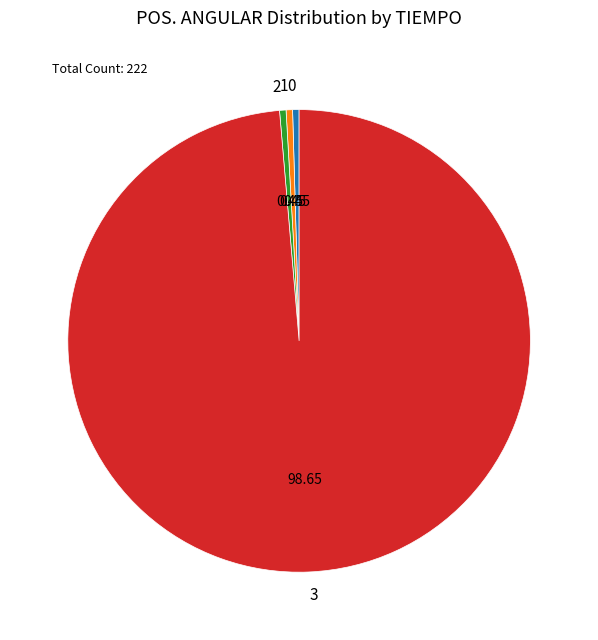

Is there a majority slice in this chart?

Yes